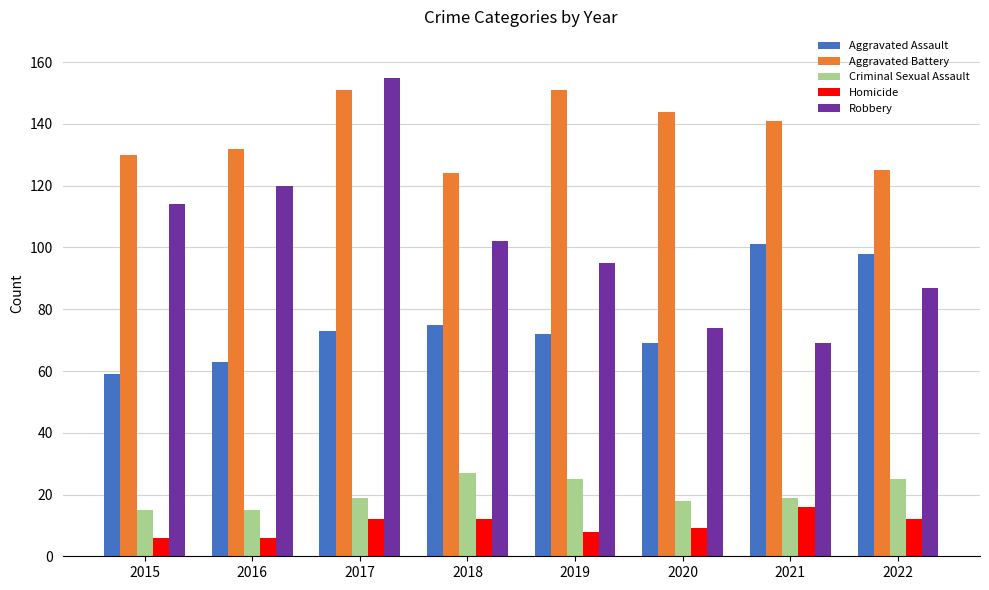

What is the minimum value shown in the chart?

6